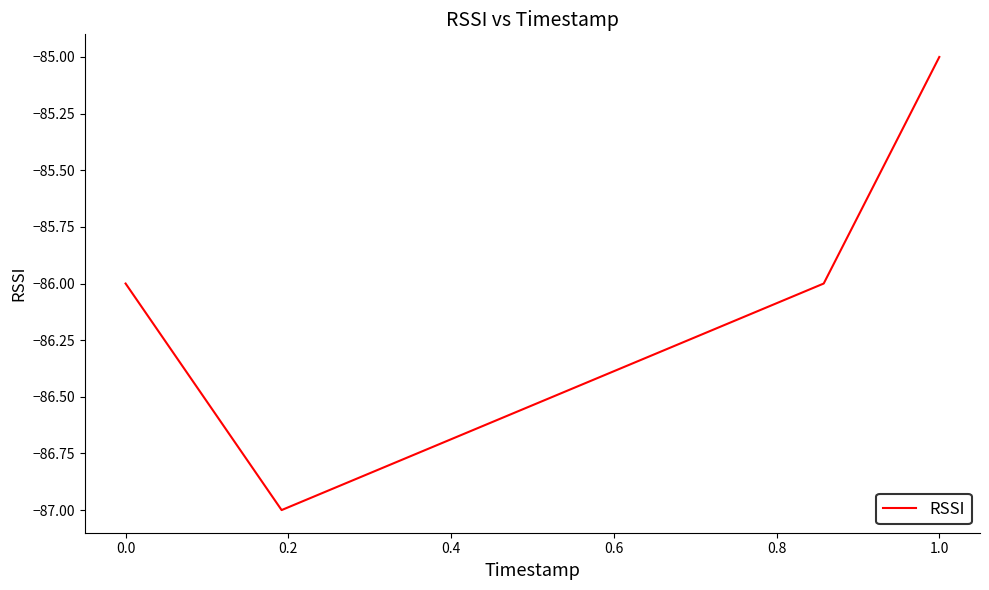

How many series are shown in this chart?

1